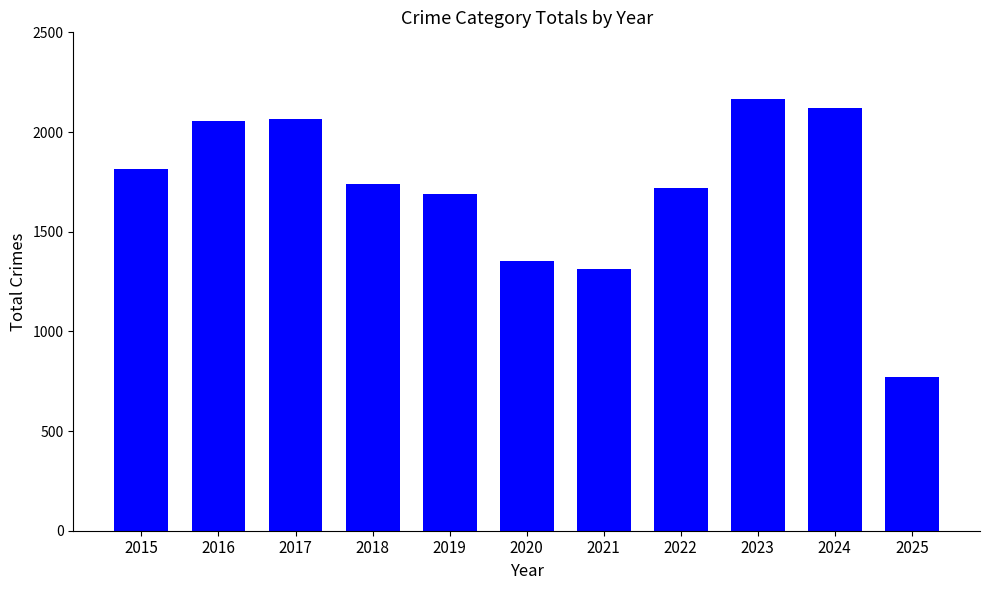

Which label corresponds to the smallest value in the chart?

2025